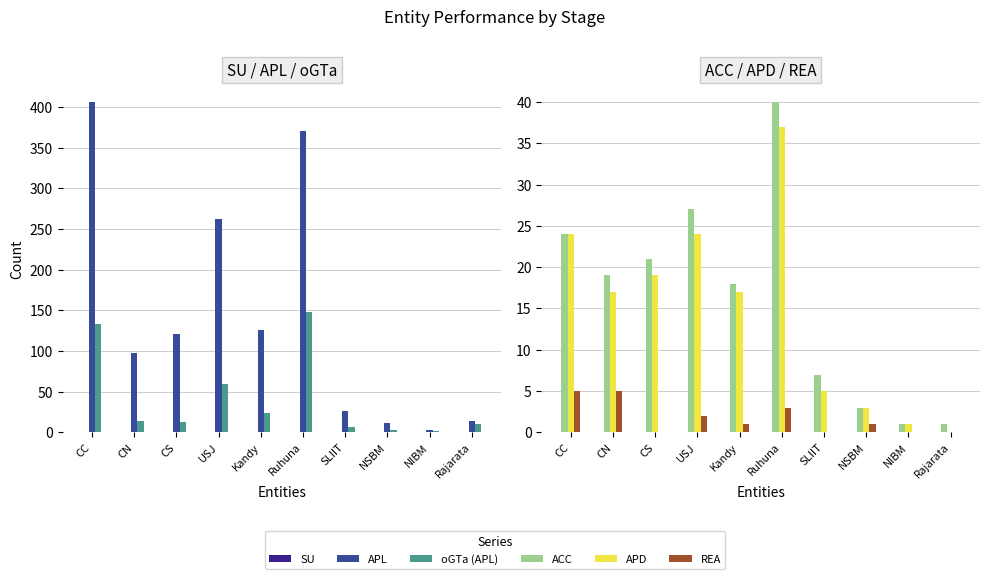

Which category has the highest value in the APD series?

Ruhuna